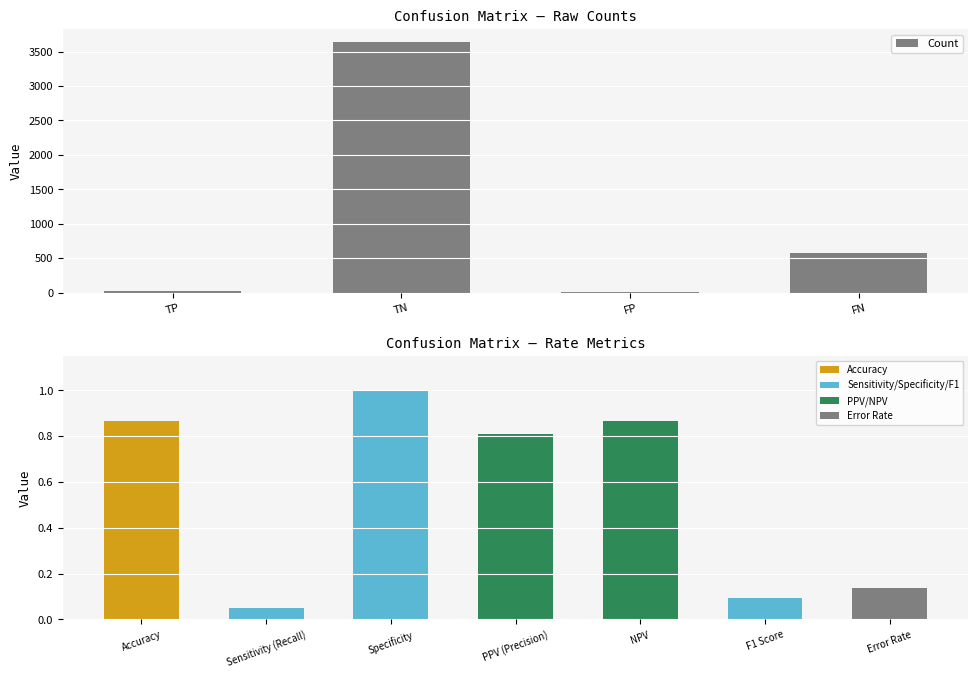

What is the value of the 11th bar from the left?

0.1